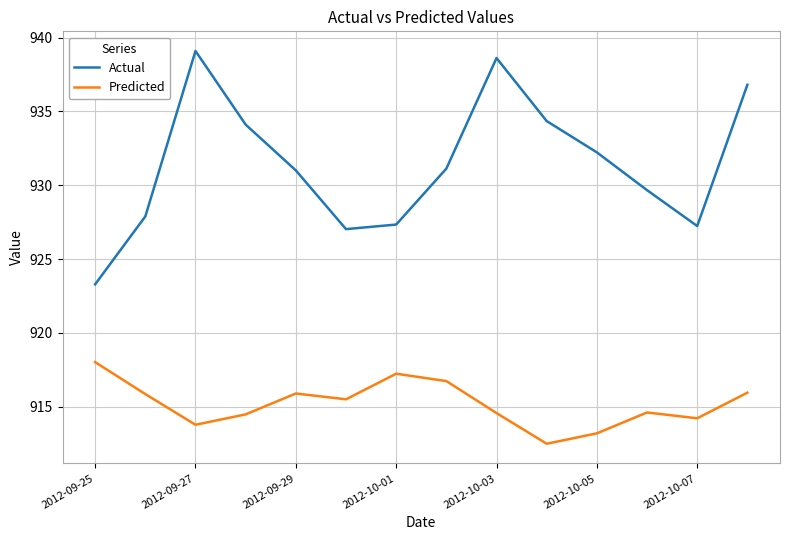

What is the difference between the maximum and minimum values in the Predicted series?

5.5